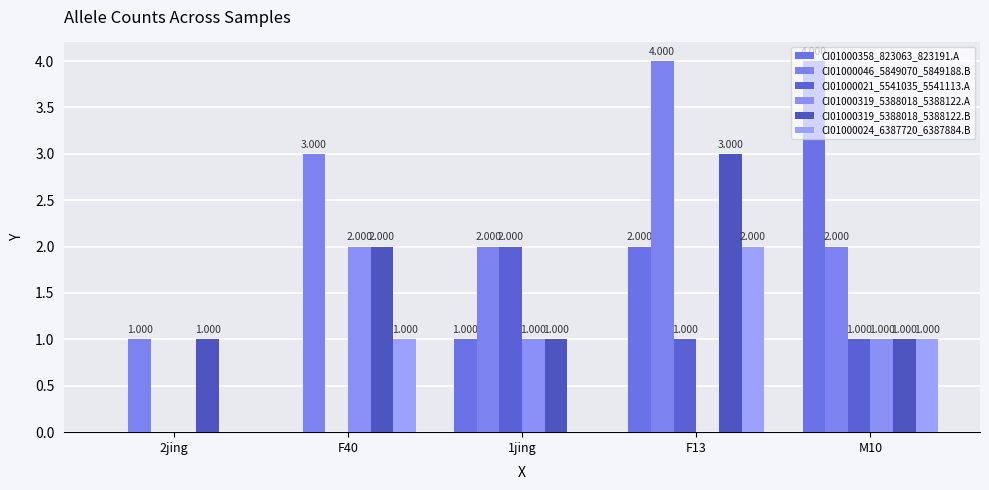

List the series in order of their peak value, highest first.

CI01000358_823063_823191.A, CI01000046_5849070_5849188.B, CI01000319_5388018_5388122.B, CI01000021_5541035_5541113.A, CI01000319_5388018_5388122.A, CI01000024_6387720_6387884.B